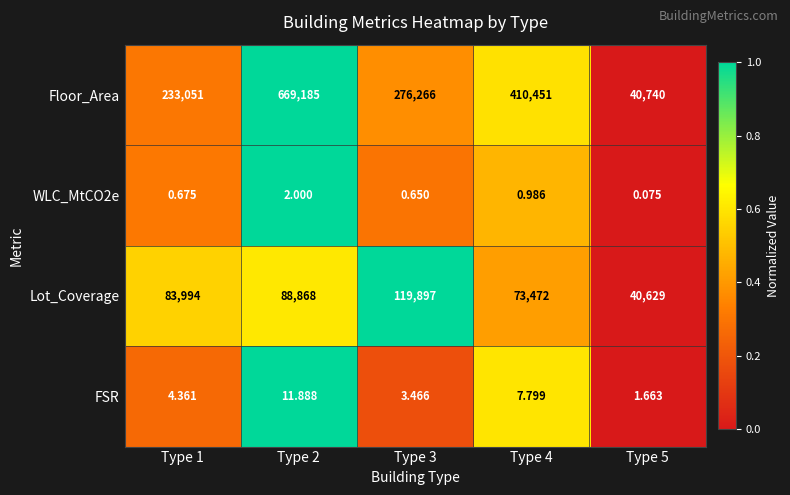

Is the value of Lot_Coverage at Type 2 greater than the value of Floor_Area at Type 4?

No